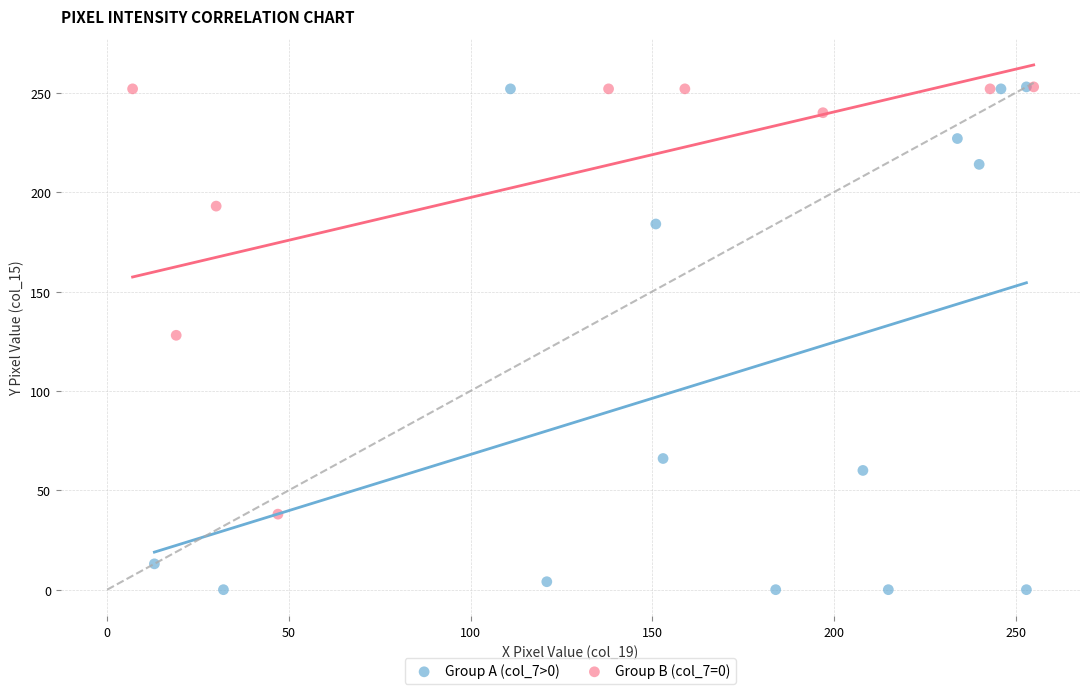

Which series contains the lowest Y value?

Group A (col_7>0)